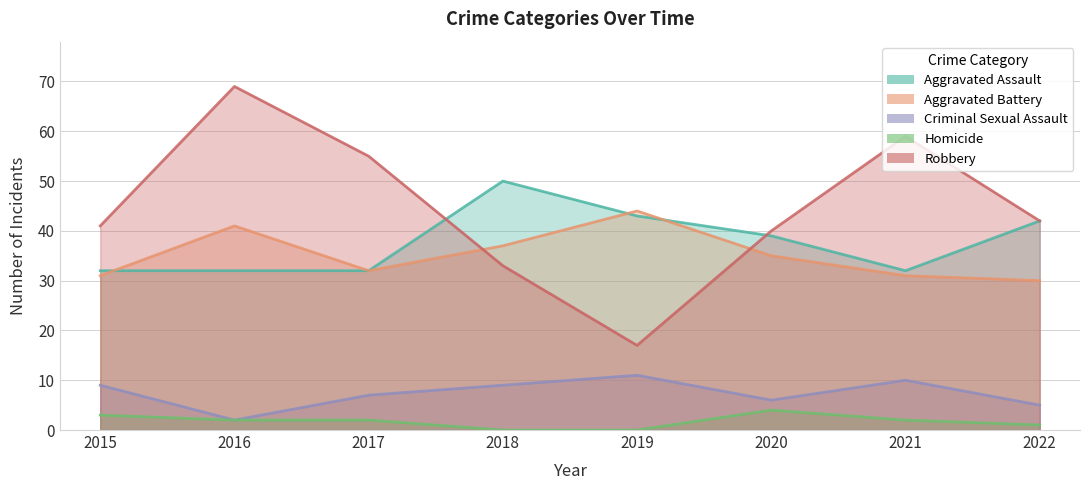

What is the difference between the maximum and minimum values in the Robbery series?

52